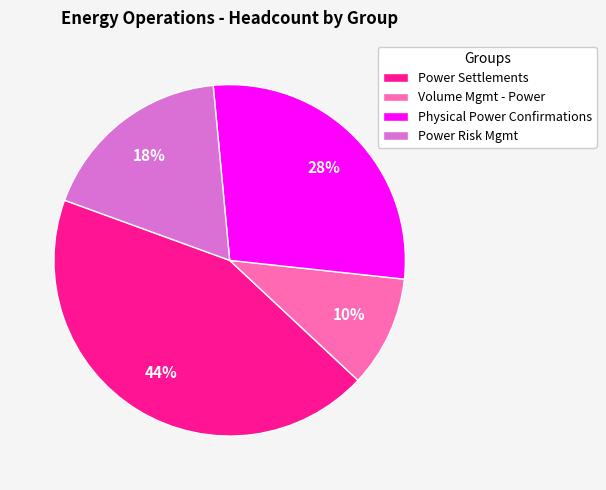

What percentage is the Power Settlements slice, to the nearest percent?

44%